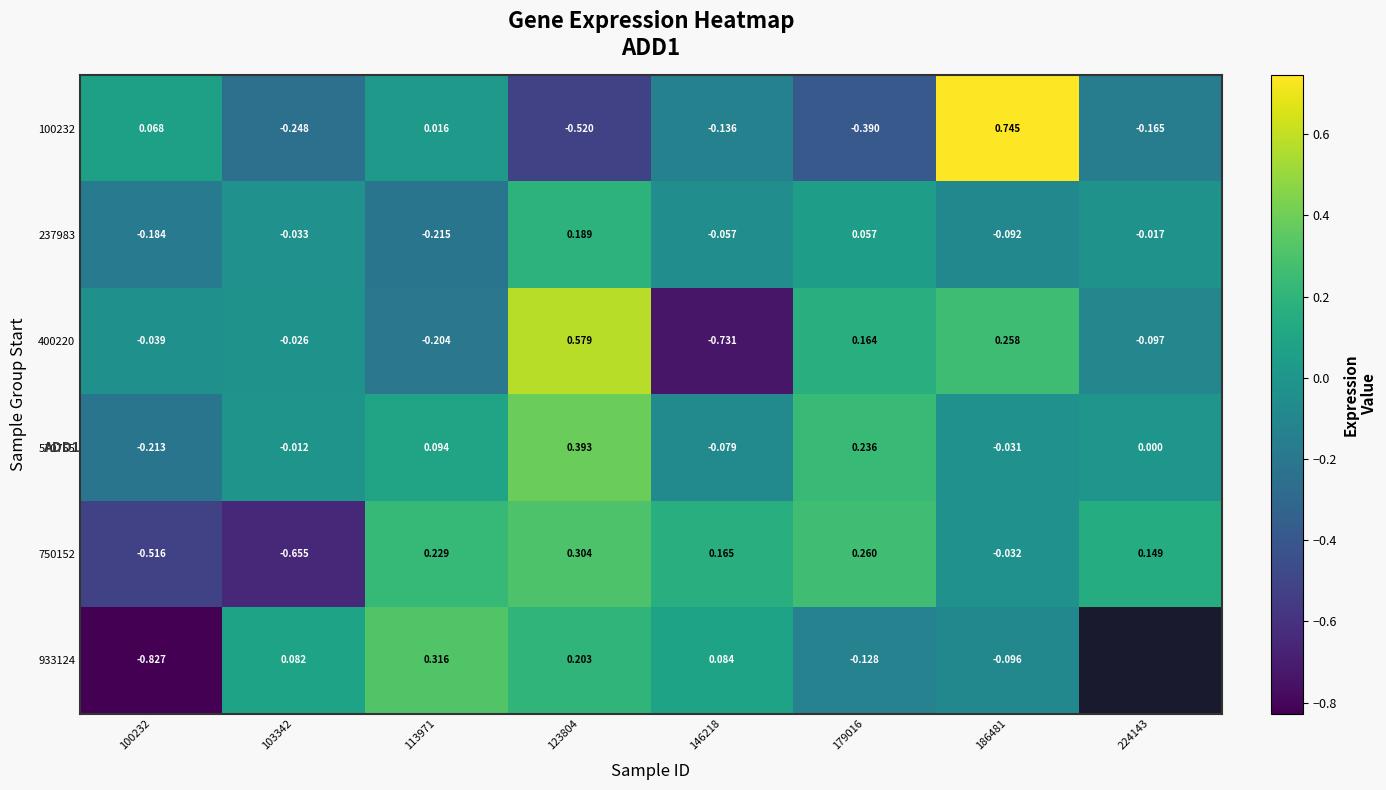

How many values in the 100232 series exceed 0?

3